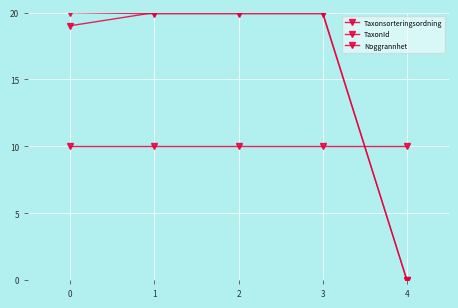

What is the value of the TaxonId point at the 3rd from the left?

19.9